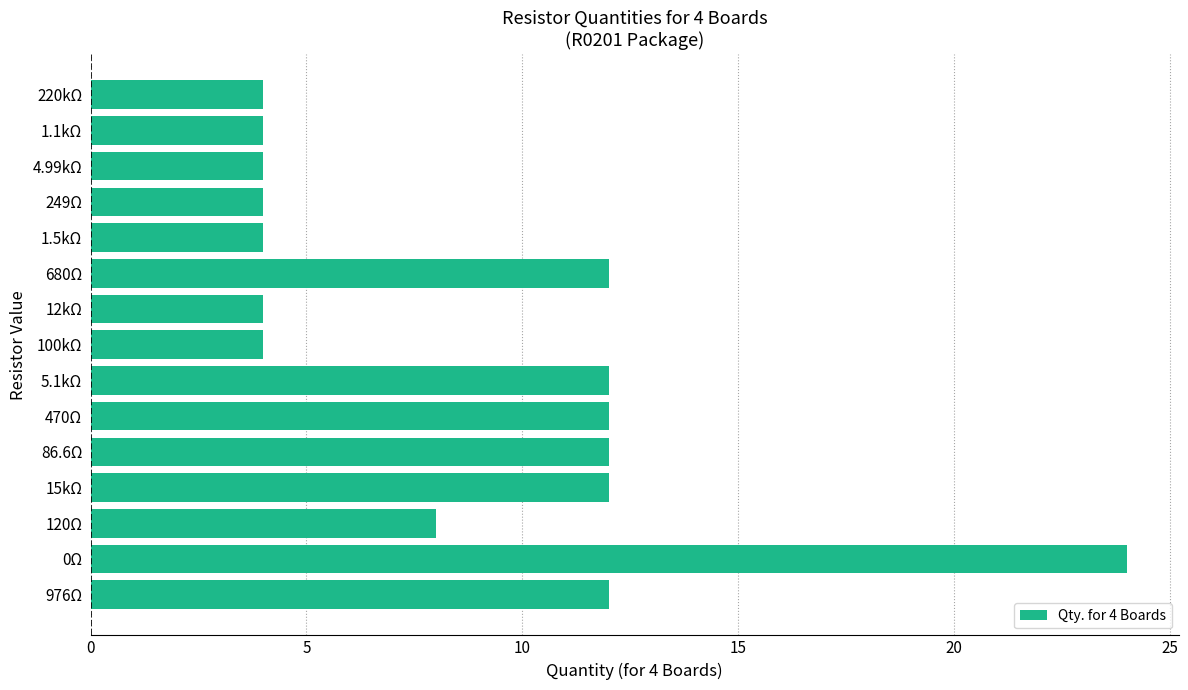

What is the maximum value shown in the chart?

24